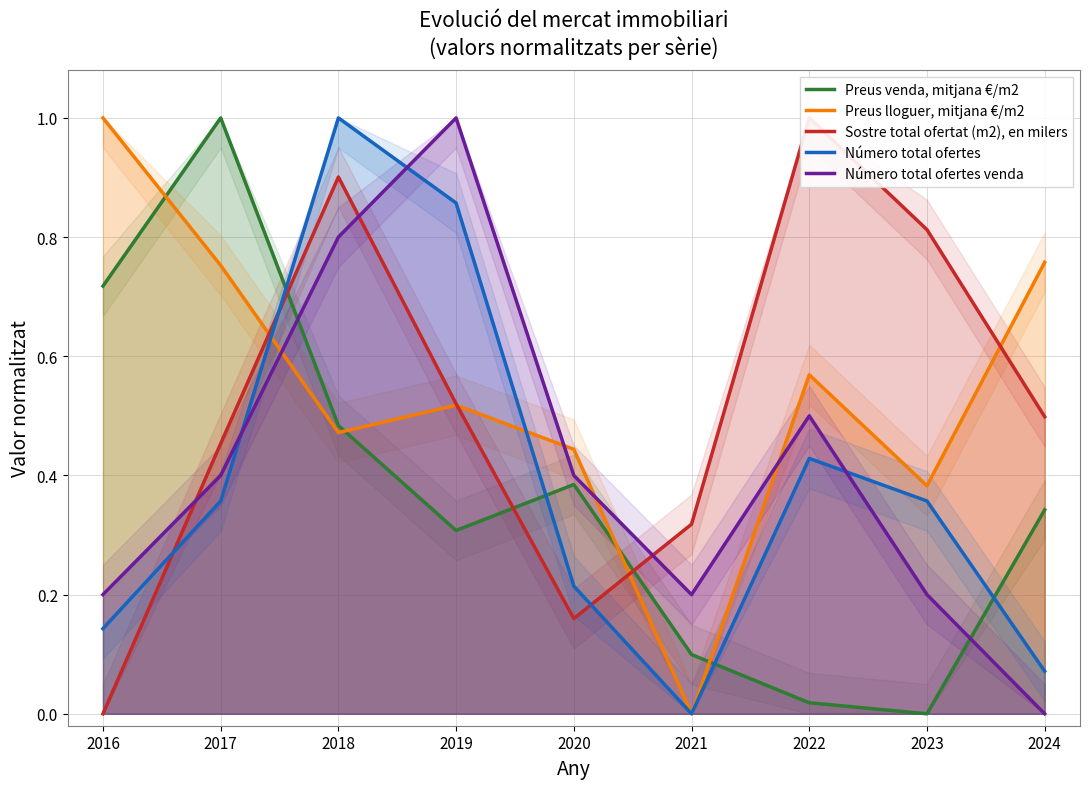

Where is the first local maximum for Preus venda, mitjana €/m2?

2017